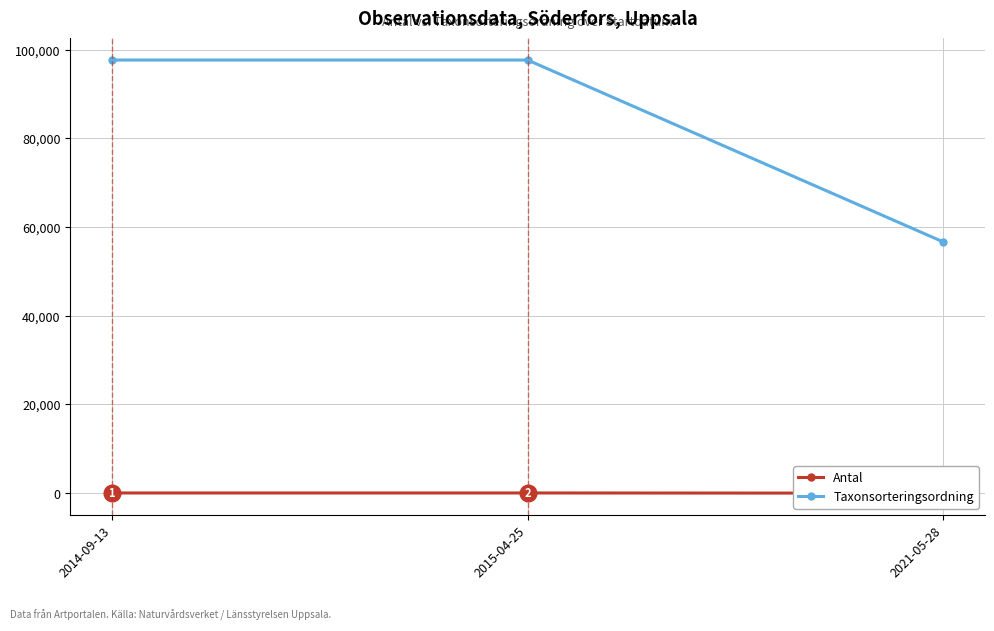

At which category is the sum across all series the highest?

2015-04-25